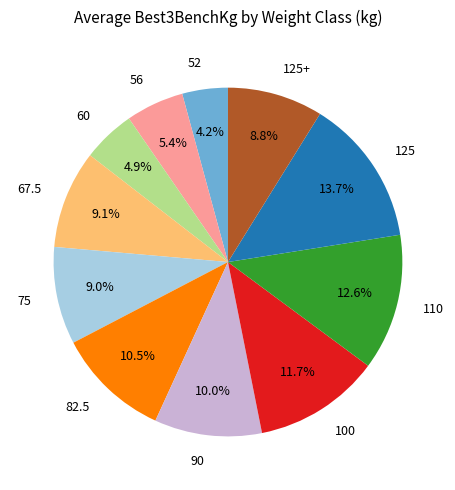

Count the number of slices in the pie.

11